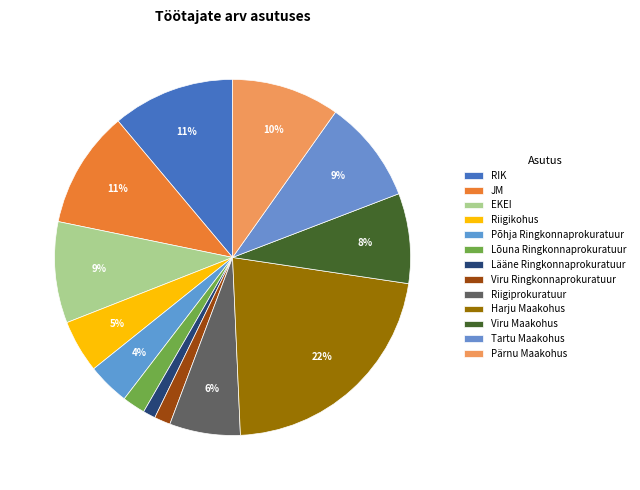

Is it true that Lääne Ringkonnaprokuratuur is 13% of the pie?

False